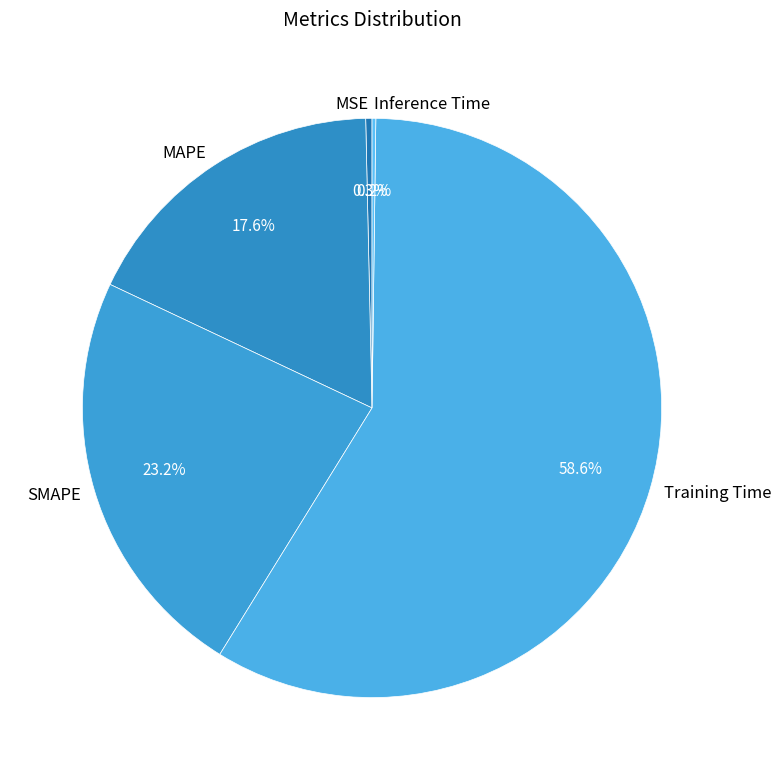

Which category has the biggest portion of the pie?

Training Time